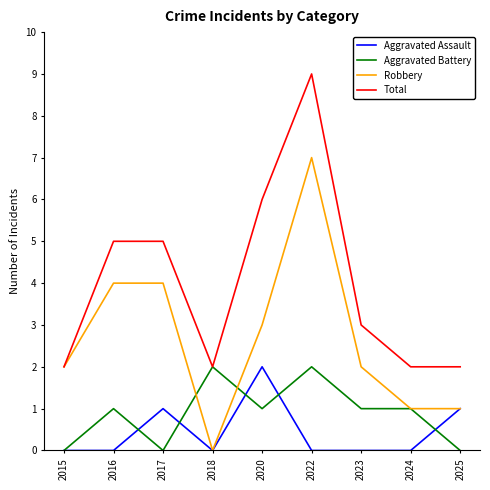

What is the total value across all series at 2017?

10